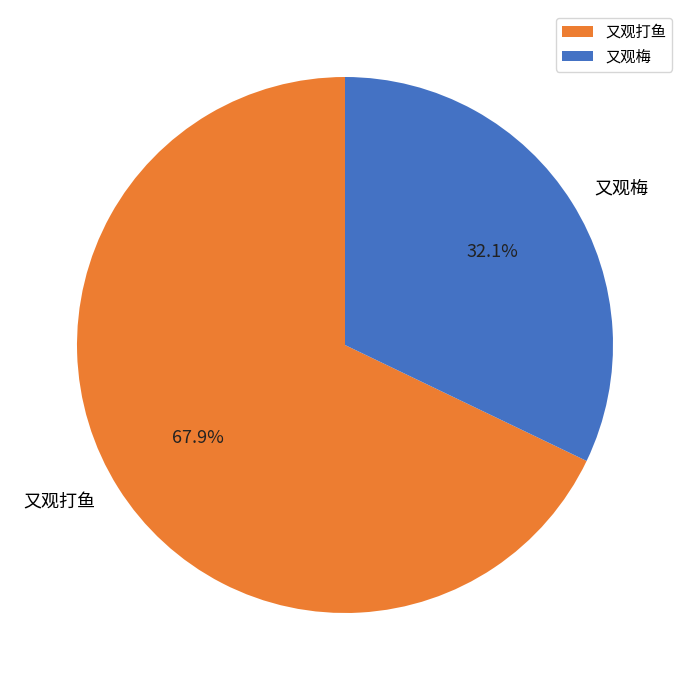

How many slices are in this pie chart?

2